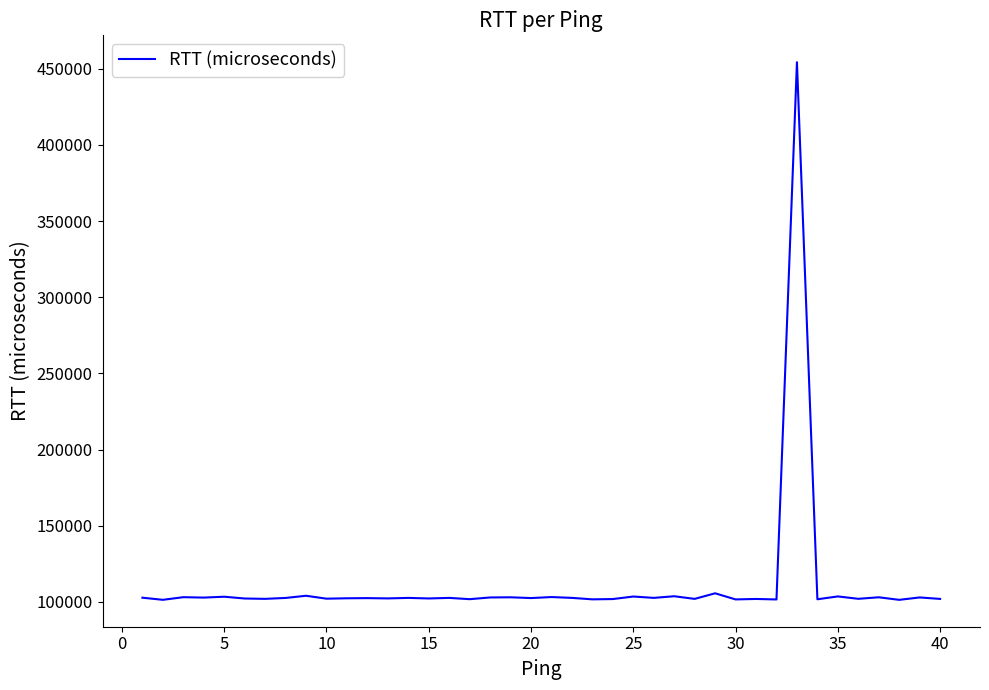

Does the chart have visible grid lines?

No